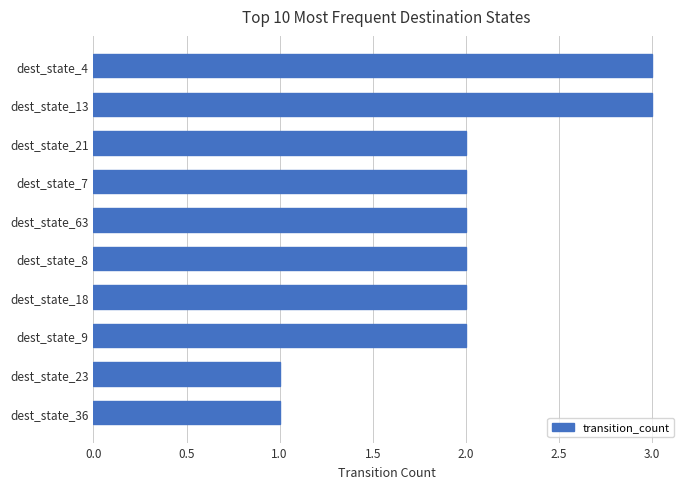

Approximately how many times larger is the value at dest_state_7 compared to dest_state_18?

1.0